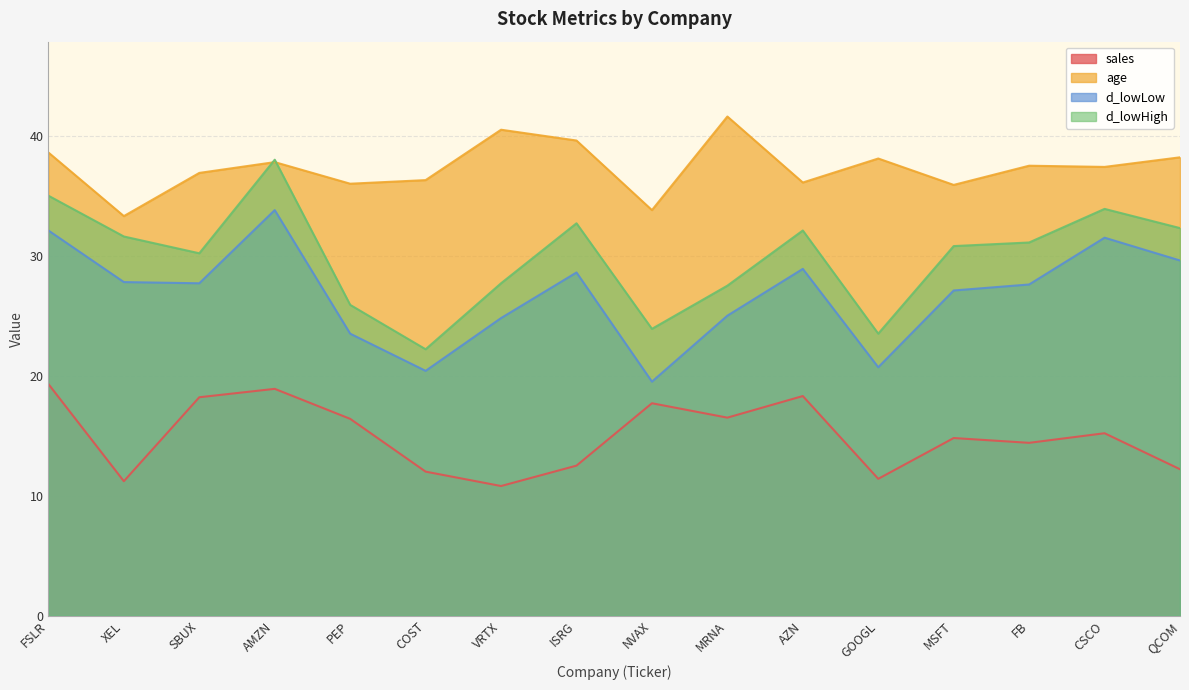

The age series shows 36.0 at PEP. True or false?

True